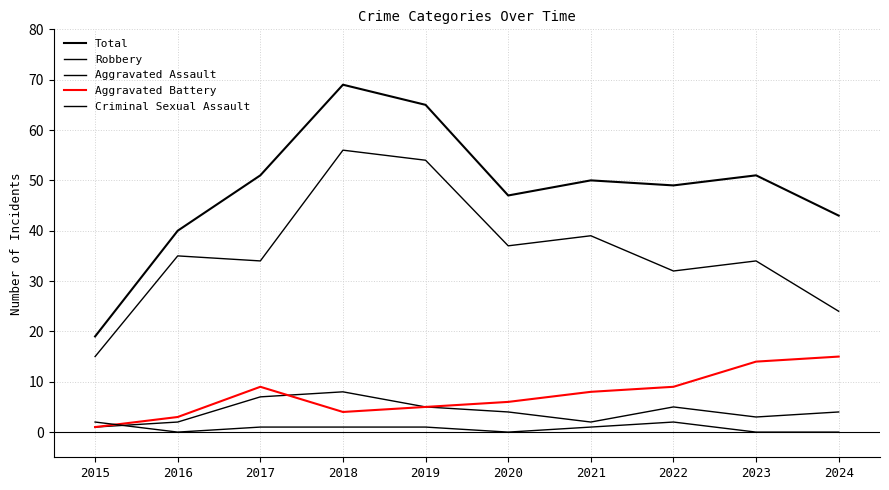

What value does the Aggravated Battery series have at 2024?

15